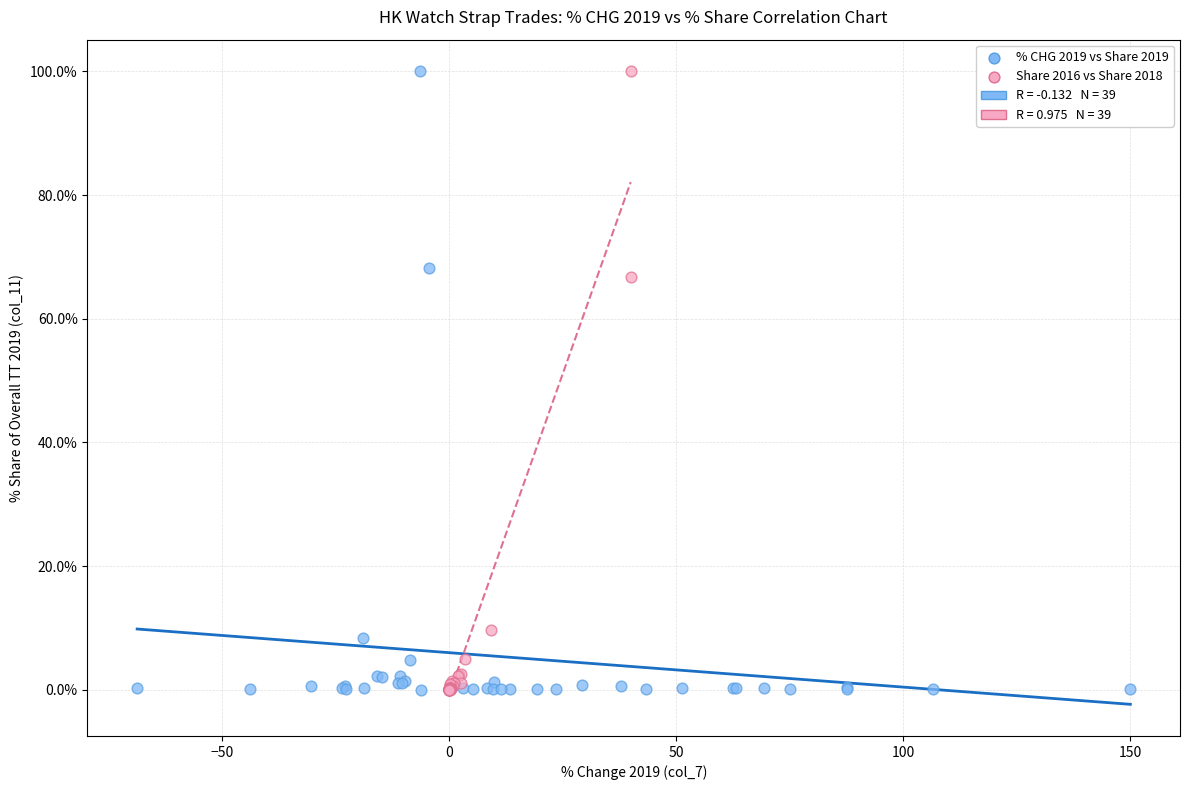

Which series has the widest spread of Y values?

Share 2016 vs Share 2018